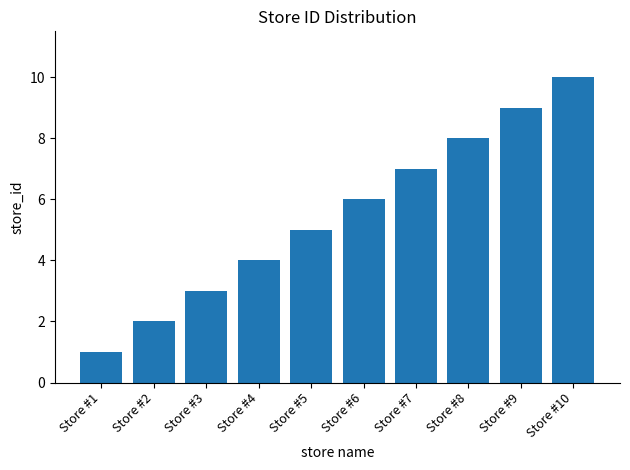

Count the values in the range 3 to 8.

6